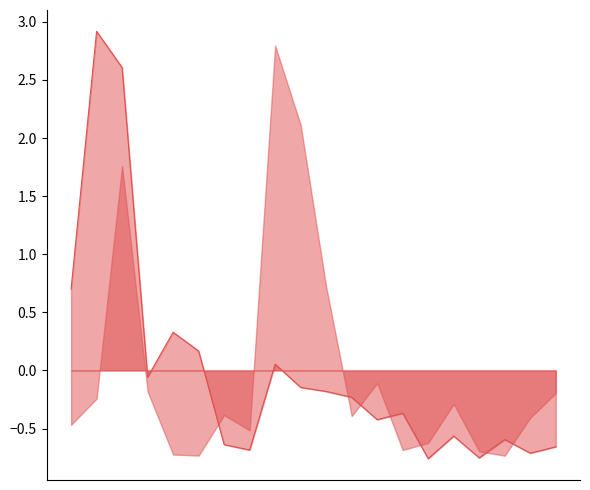

Reading left to right, extract all data points from this chart.

0.7	2.9	2.6	-0.1	0.3	0.2	-0.6	-0.7	0.1	-0.1	-0.2	-0.2	-0.4	-0.4	-0.8	-0.6	-0.8	-0.6	-0.7	-0.7